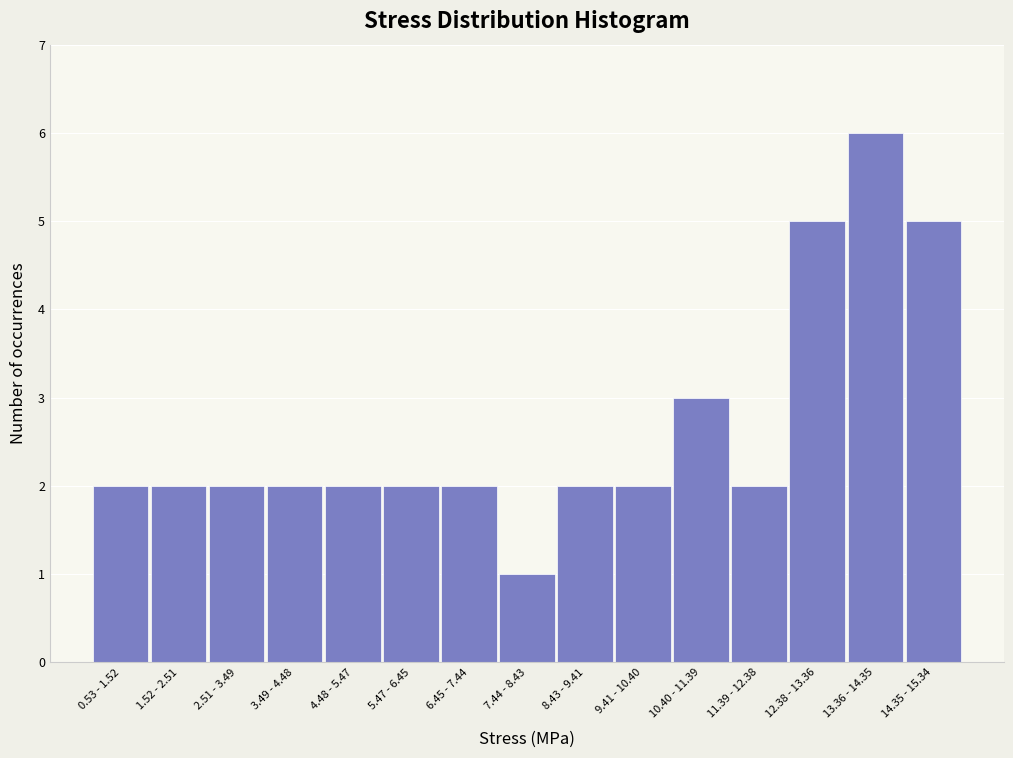

Reading right to left, transcribe all the data shown in this chart.

14.35 - 15.34=5	13.36 - 14.35=6	12.38 - 13.36=5	11.39 - 12.38=2	10.40 - 11.39=3	9.41 - 10.40=2	8.43 - 9.41=2	7.44 - 8.43=1	6.45 - 7.44=2	5.47 - 6.45=2	4.48 - 5.47=2	3.49 - 4.48=2	2.51 - 3.49=2	1.52 - 2.51=2	0.53 - 1.52=2